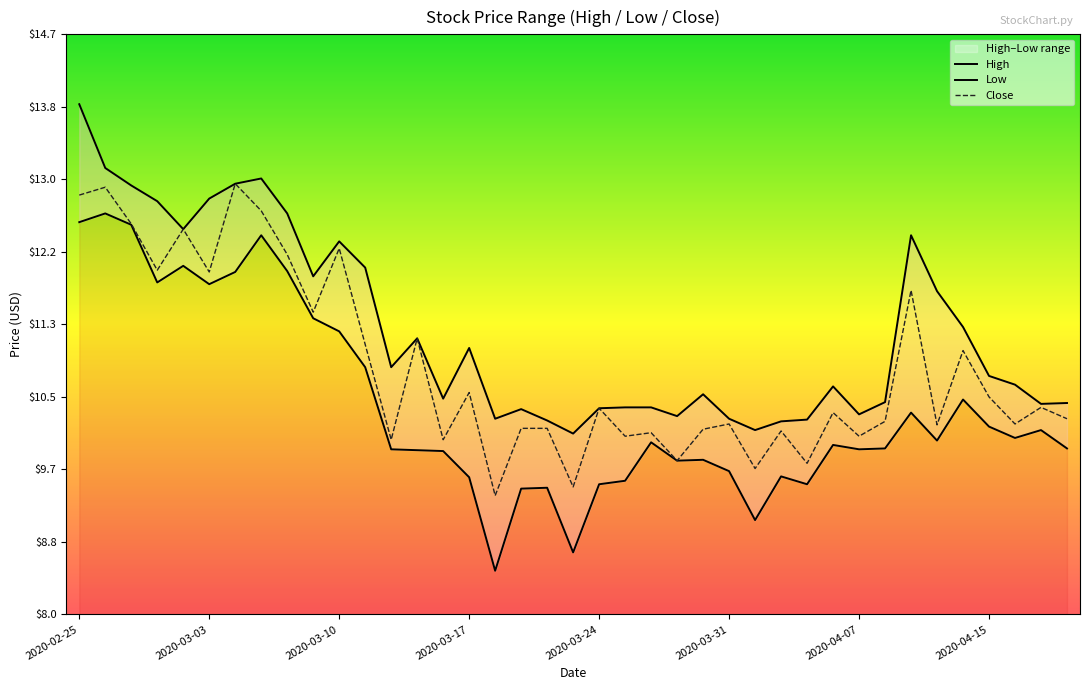

What position from the left is 2020-02-25?

1